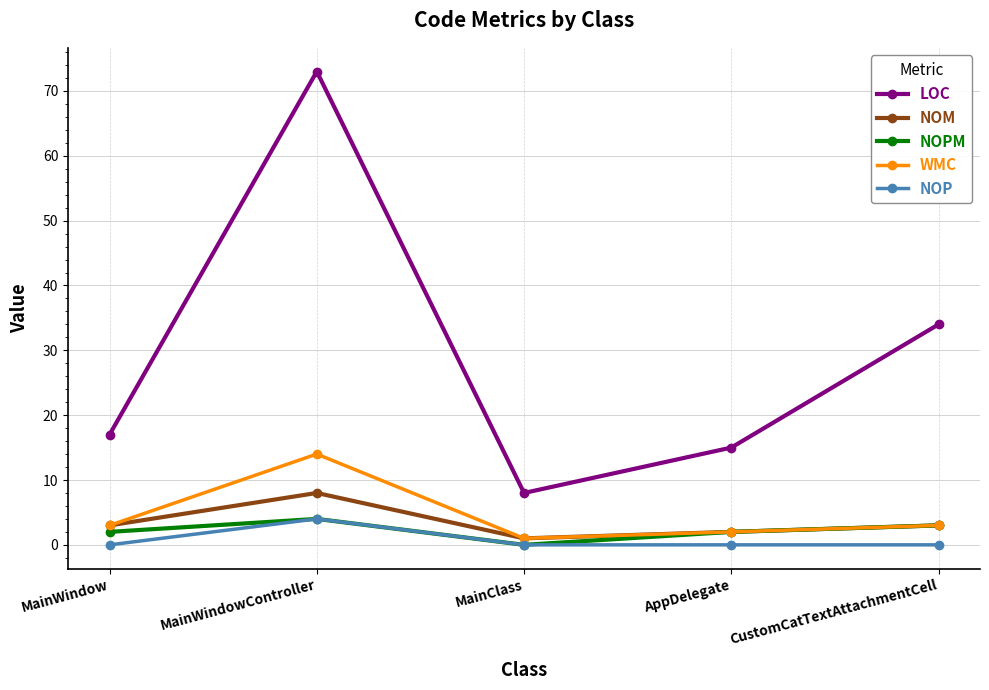

Which category has the lowest value in the NOM series?

MainClass